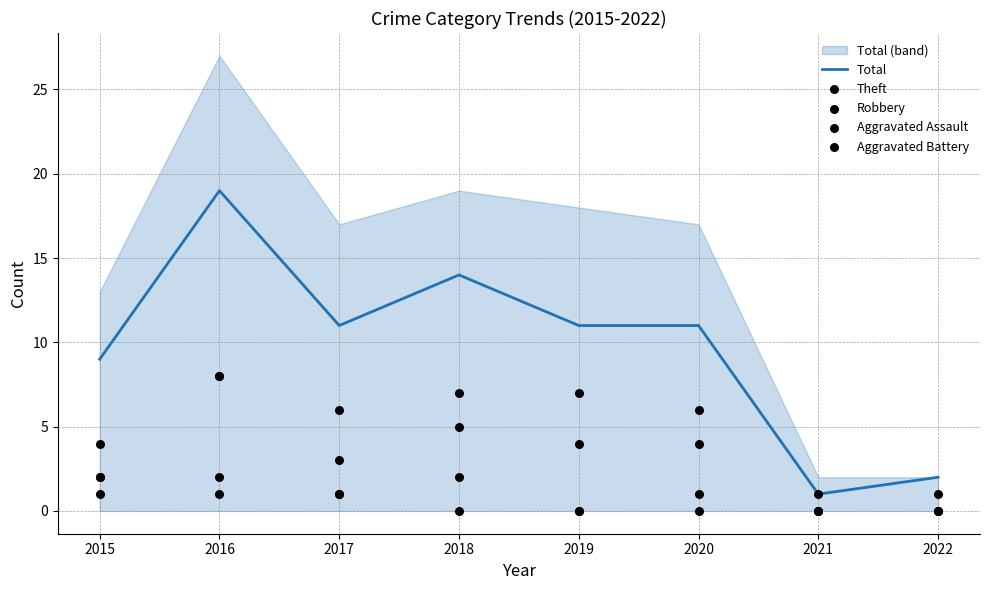

At how many categories does at least one series exceed 7?

6